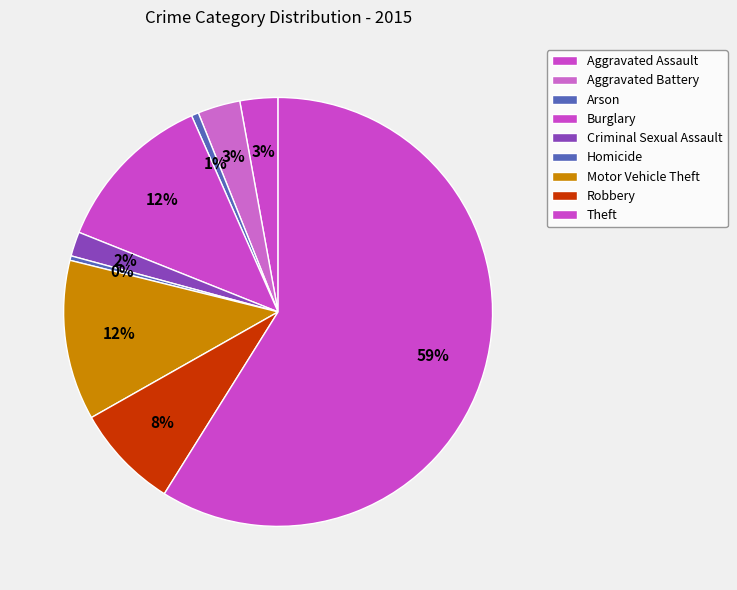

How many slices are in this pie chart?

9